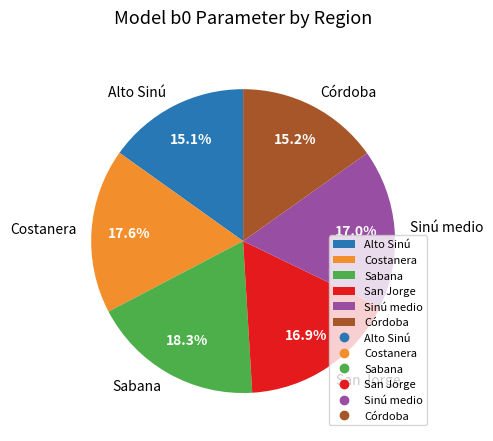

To the nearest percent, what percentage of the pie is Córdoba?

15%